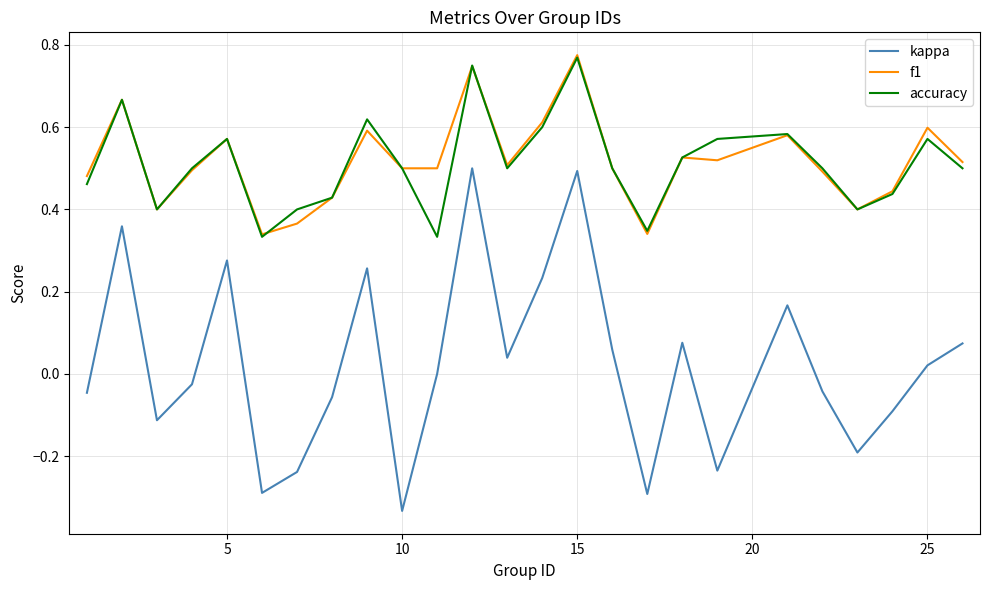

Which series has the largest range (max minus min)?

kappa